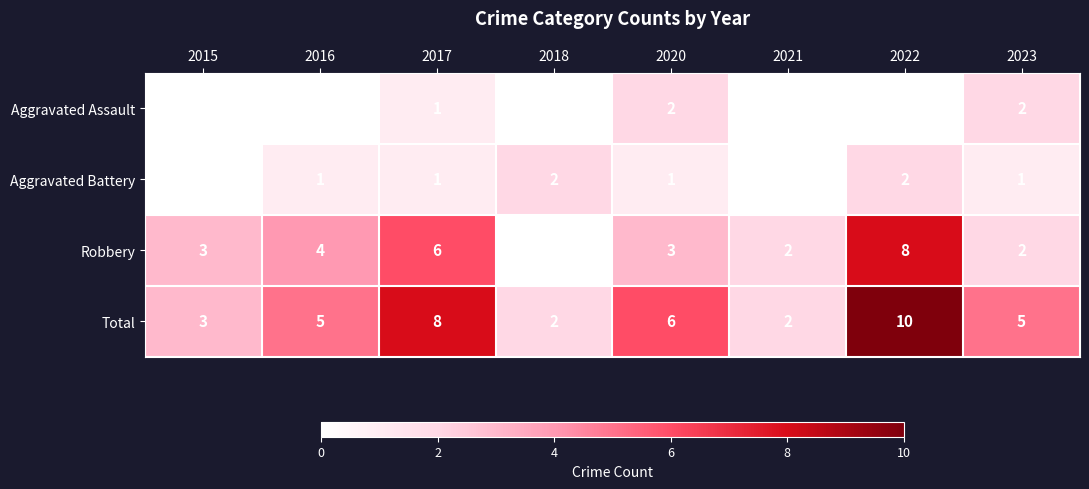

What is the difference between the Total values at 2023 and 2021?

3